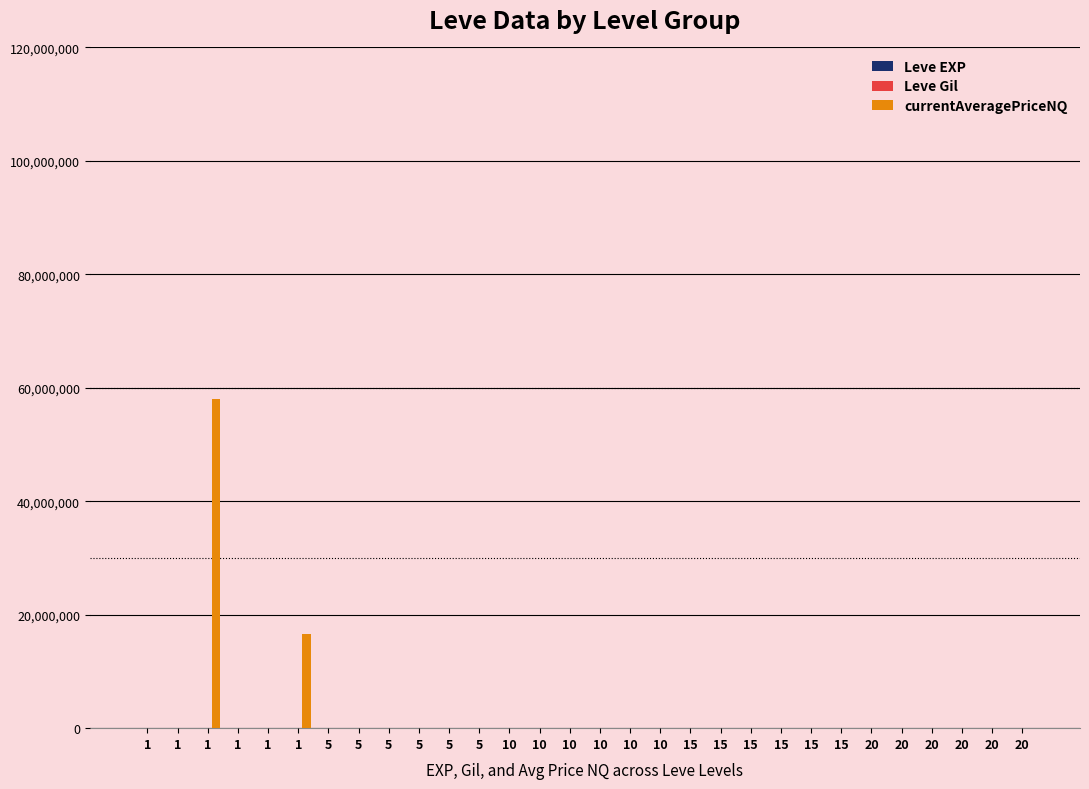

What value does the currentAveragePriceNQ series have at 1?

814.9